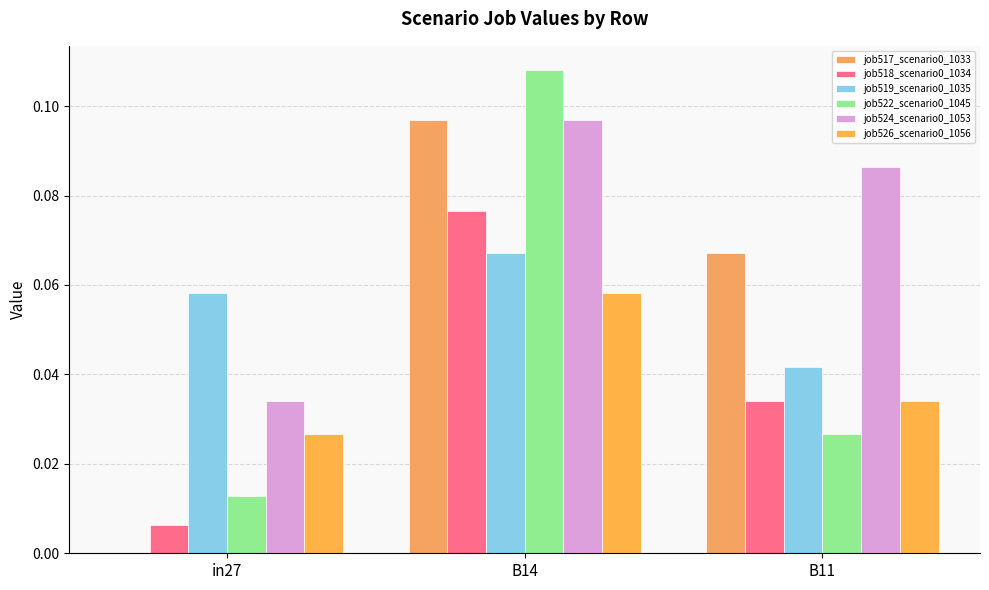

Which series has the largest range (max minus min)?

job517_scenario0_1033